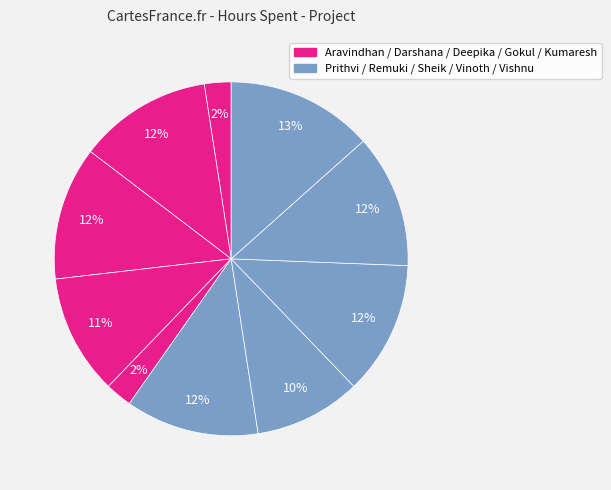

How many slices are in this pie chart?

10